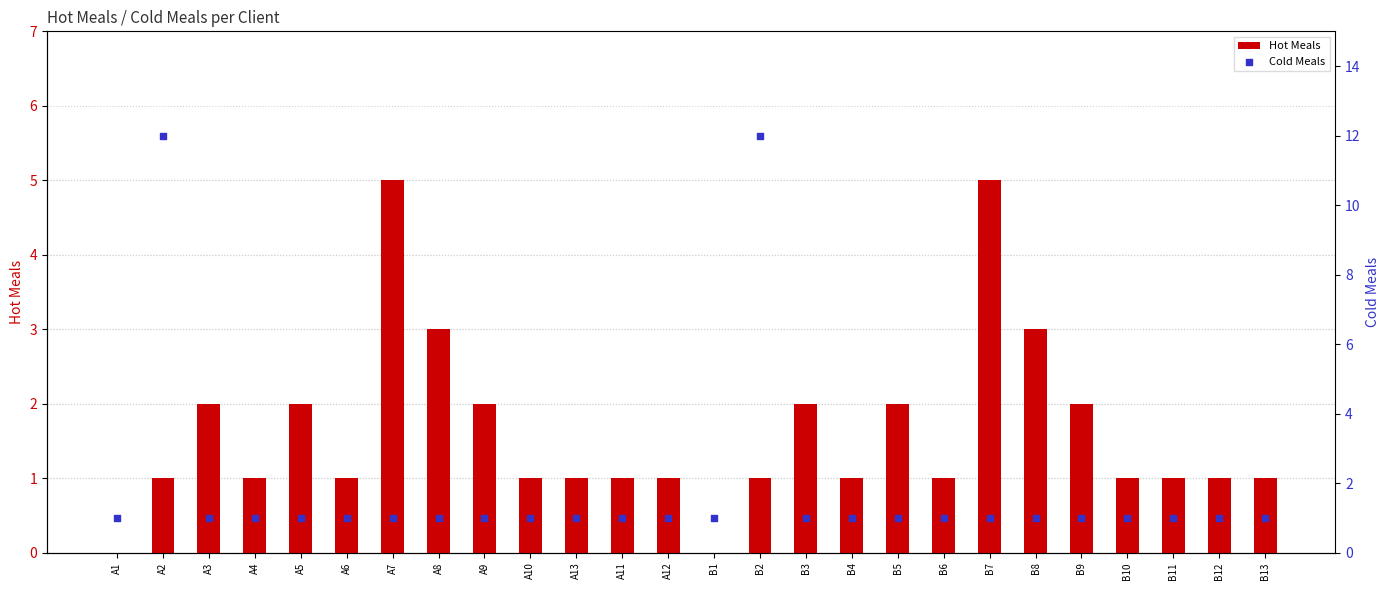

What are all the series names shown in the legend?

Hot Meals, Cold Meals